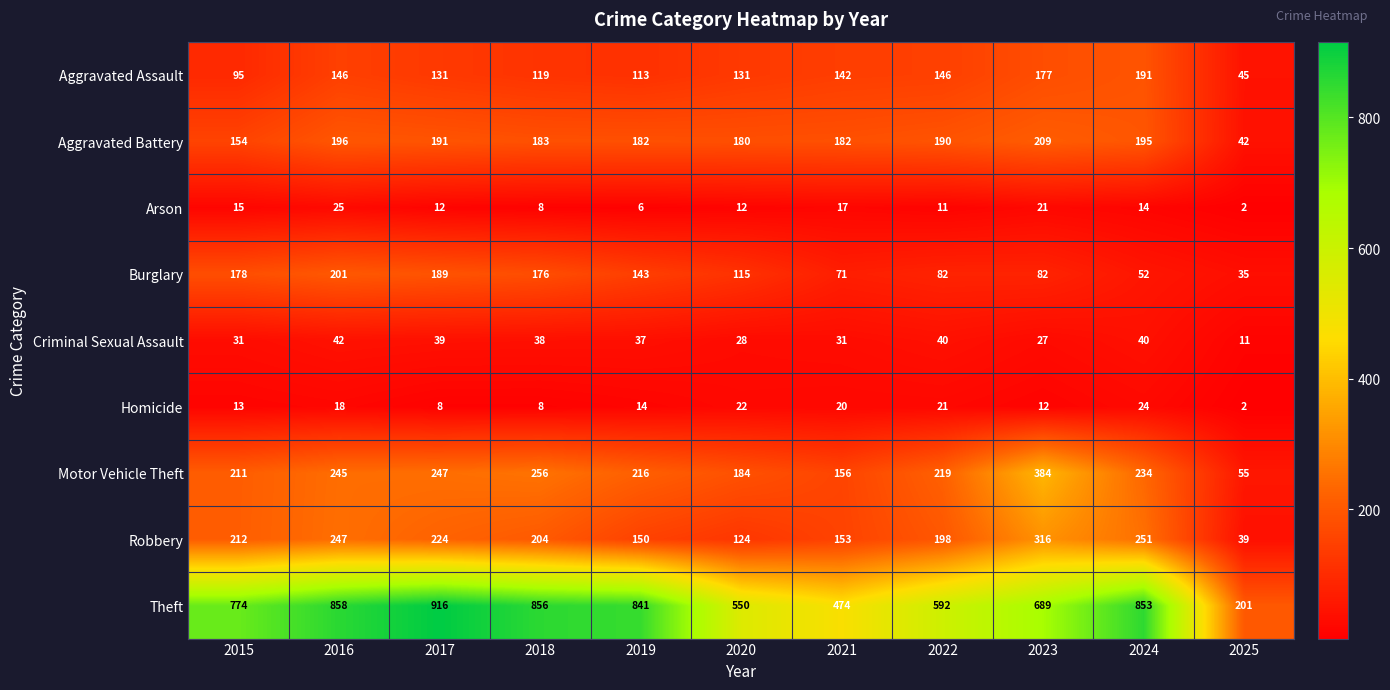

Between 2016 and 2018, which series saw the biggest shift?

Robbery